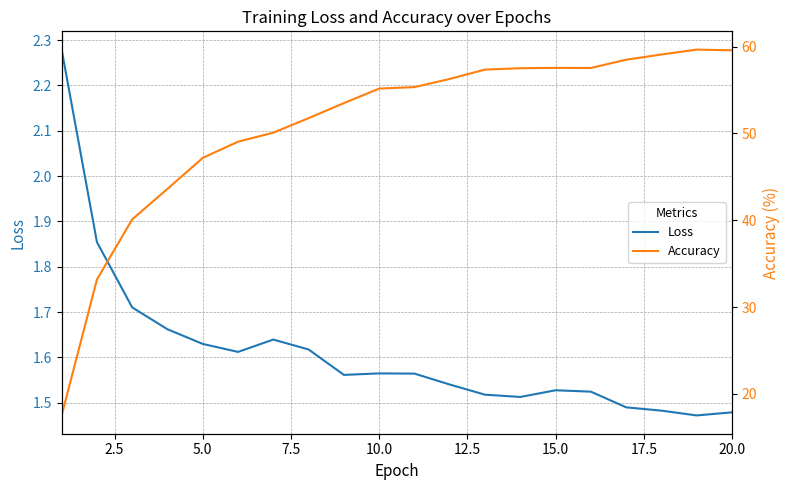

True or false: Loss and Accuracy cross at least once.

False